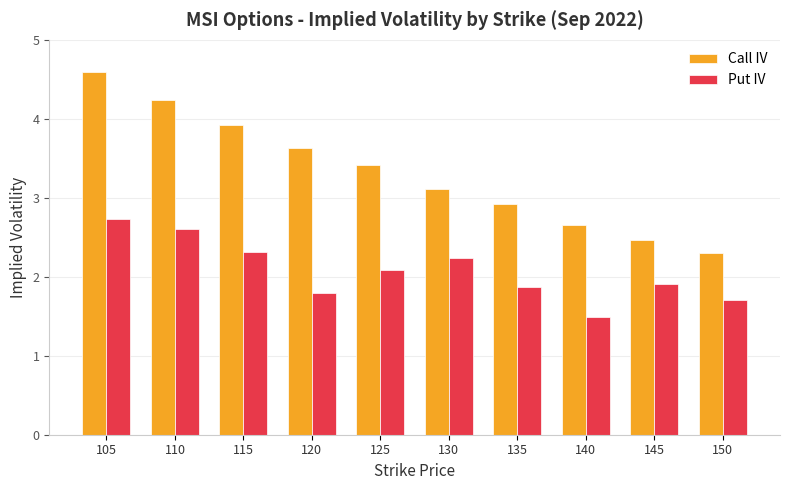

Which category has the lowest value in the Put IV series?

140